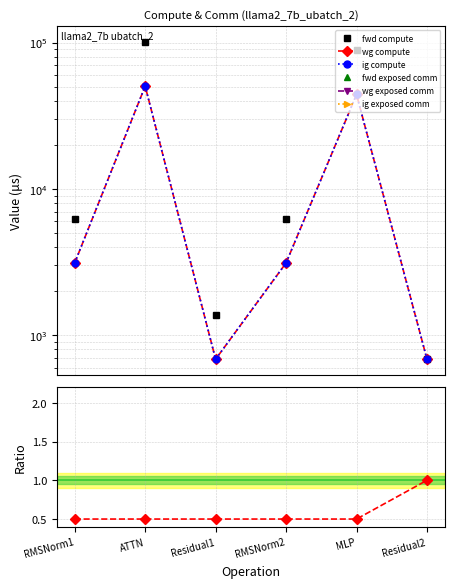

What is the label of the 3rd point from the right?

RMSNorm2